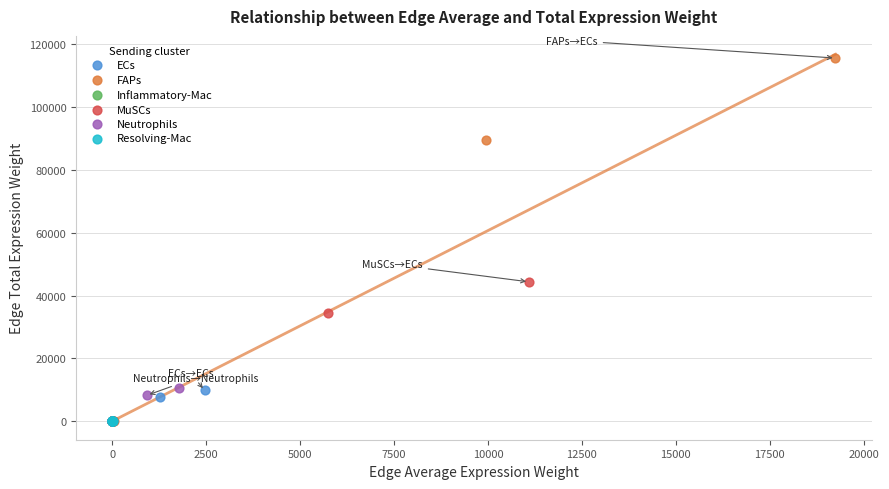

Which series has the largest Y range (max minus min)?

FAPs